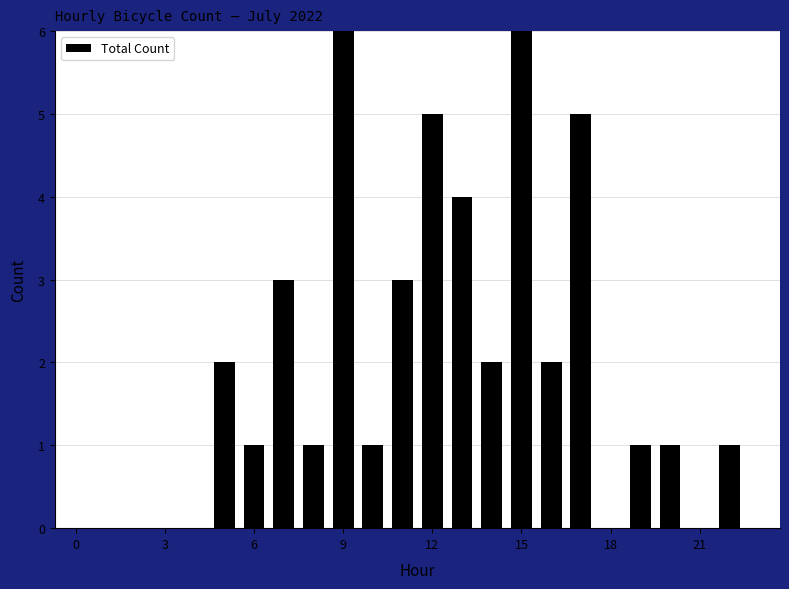

Reading left to right, extract all data points from this chart.

0	0	0	0	0	2	1	3	1	7	1	3	5	4	2	7	2	5	0	1	1	0	1	0